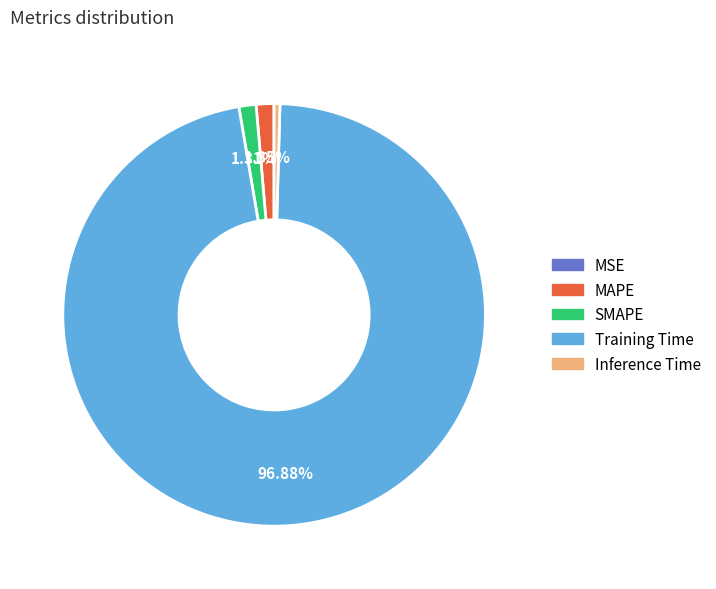

Between MAPE and Training Time, which is larger?

Training Time